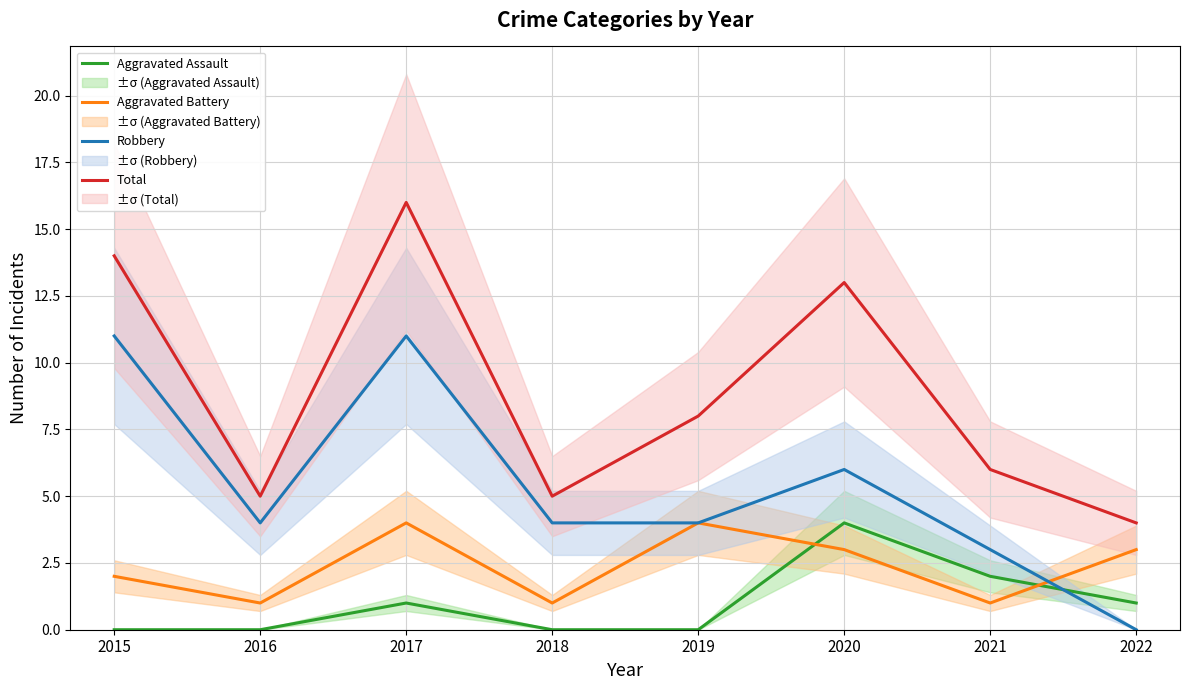

How many values in the Total series exceed 8?

3